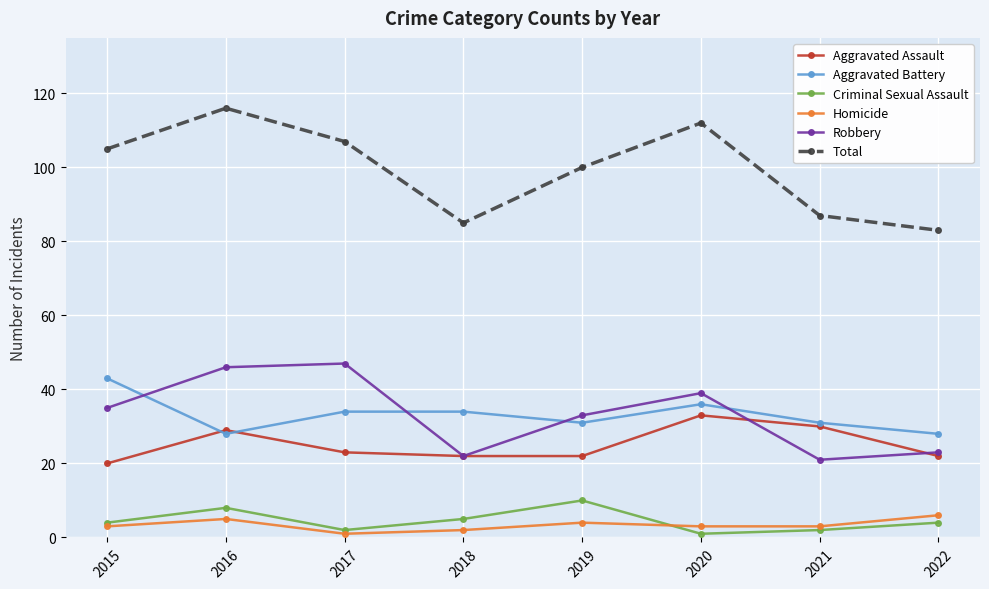

True or false: Robbery has more than 2 interior local peaks.

False